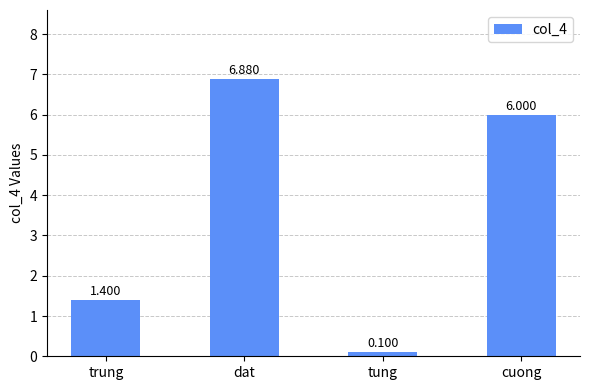

Where is the data nearest to the value 3?

trung